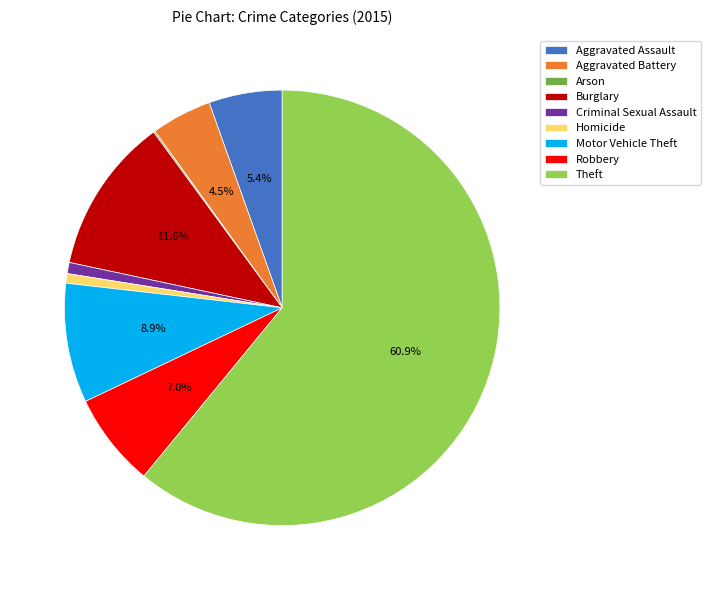

Approximately how many times larger is the value at Motor Vehicle Theft compared to Aggravated Assault?

1.6